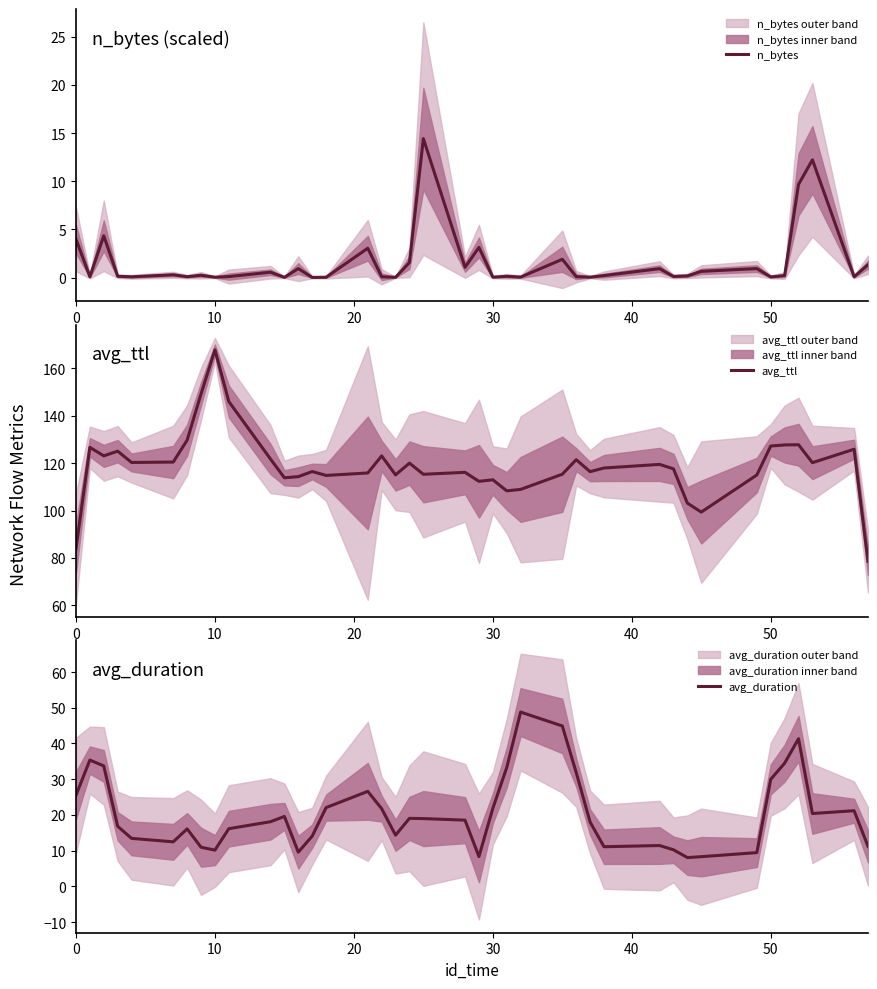

Does the chart display data point markers on the line(s)?

No